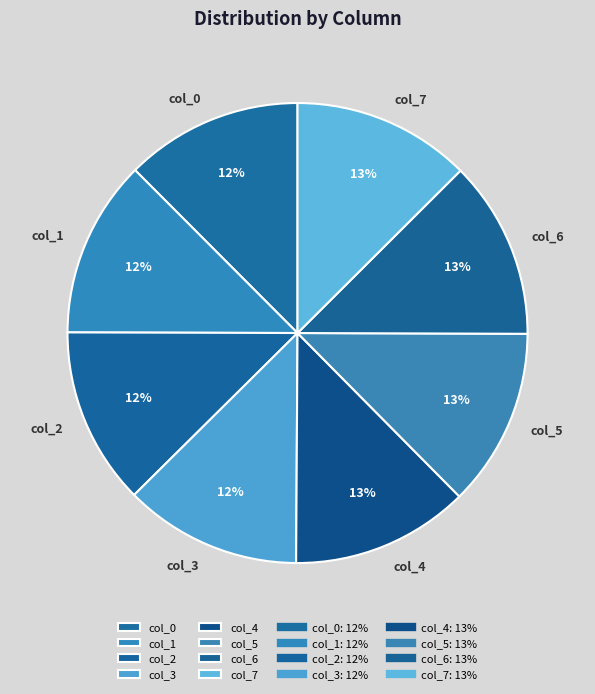

Do col_0 and col_1 together represent more than half of the pie?

No